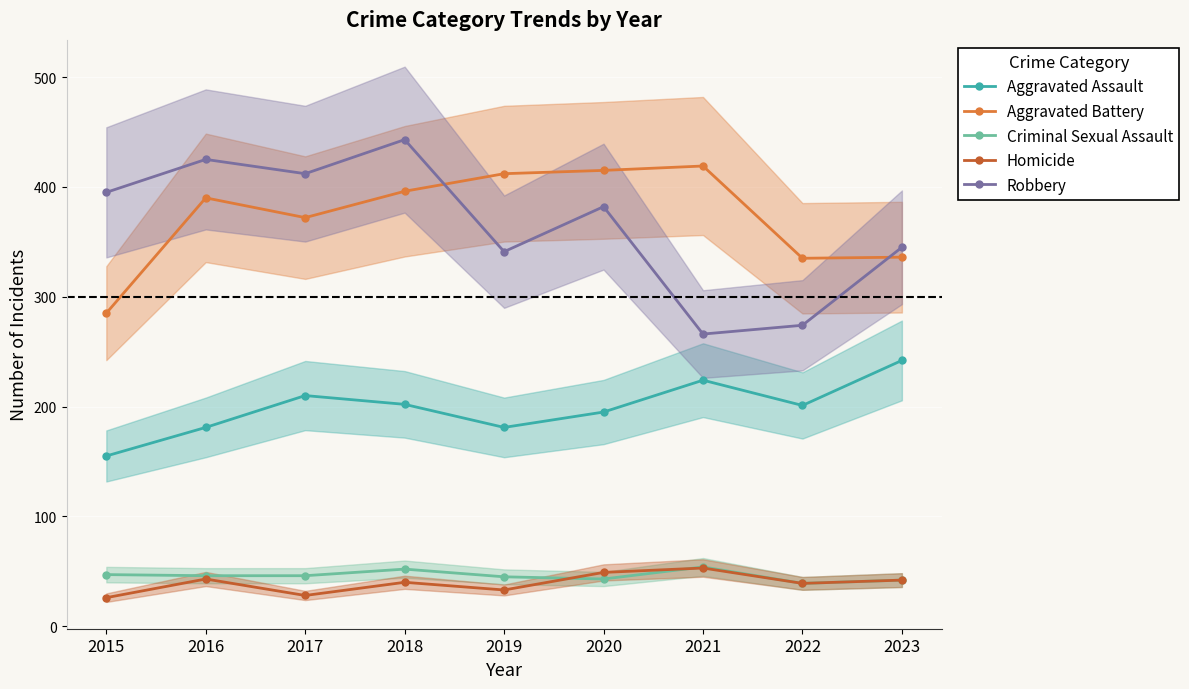

At which category does Homicide reach its first local valley?

2017